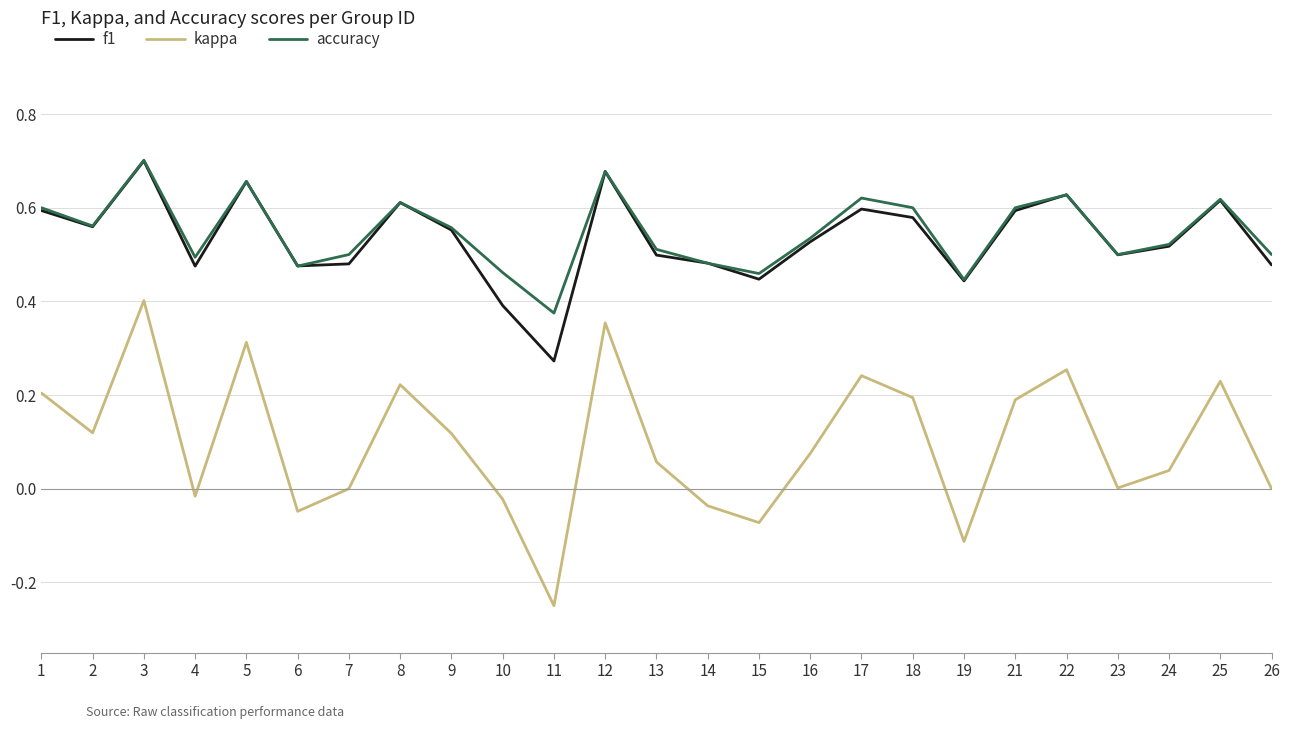

True or false: f1 and kappa intersect in this chart.

False